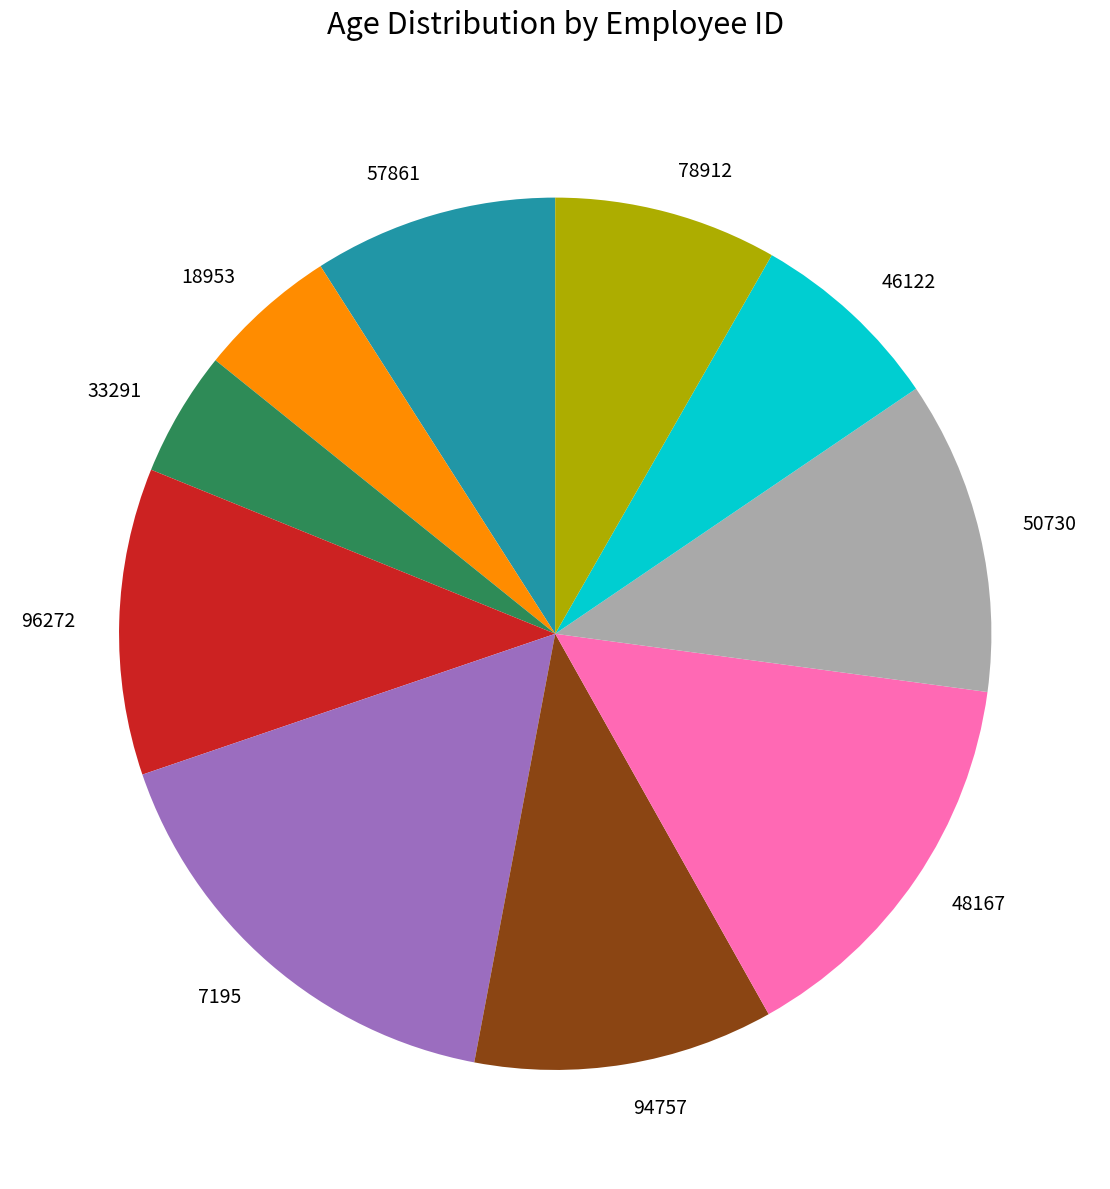

Which category has the biggest portion of the pie?

7195